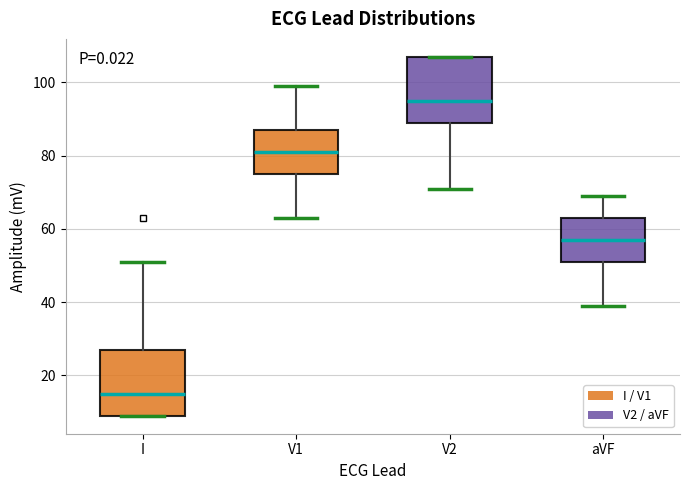

Reading left to right, transcribe this box plot: for each box, give where its median line is, the range the box spans, and where its two whiskers end, as read against the y-axis. The values are not printed on the chart, so give them approximately, as read against the axis.

I: median 16, box 10 to 28, whiskers 10 to 52
V1: median 82, box 76 to 88, whiskers 64 to 100
V2: median 96, box 90 to 108, whiskers 72 to 108
aVF: median 58, box 52 to 64, whiskers 40 to 70